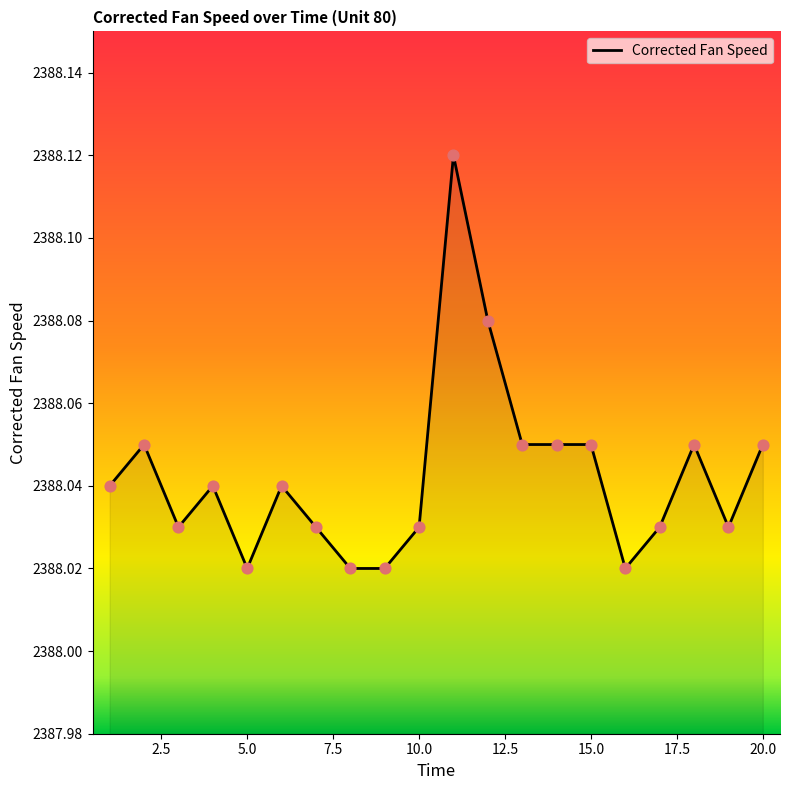

Is this an area chart (filled region under the line)?

Yes